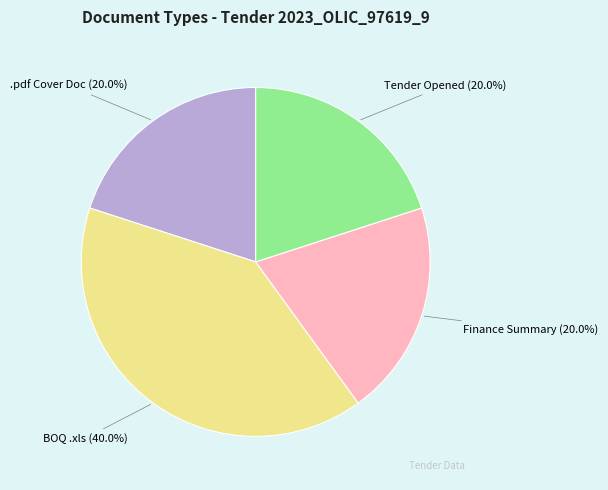

Does any single category account for the majority?

No